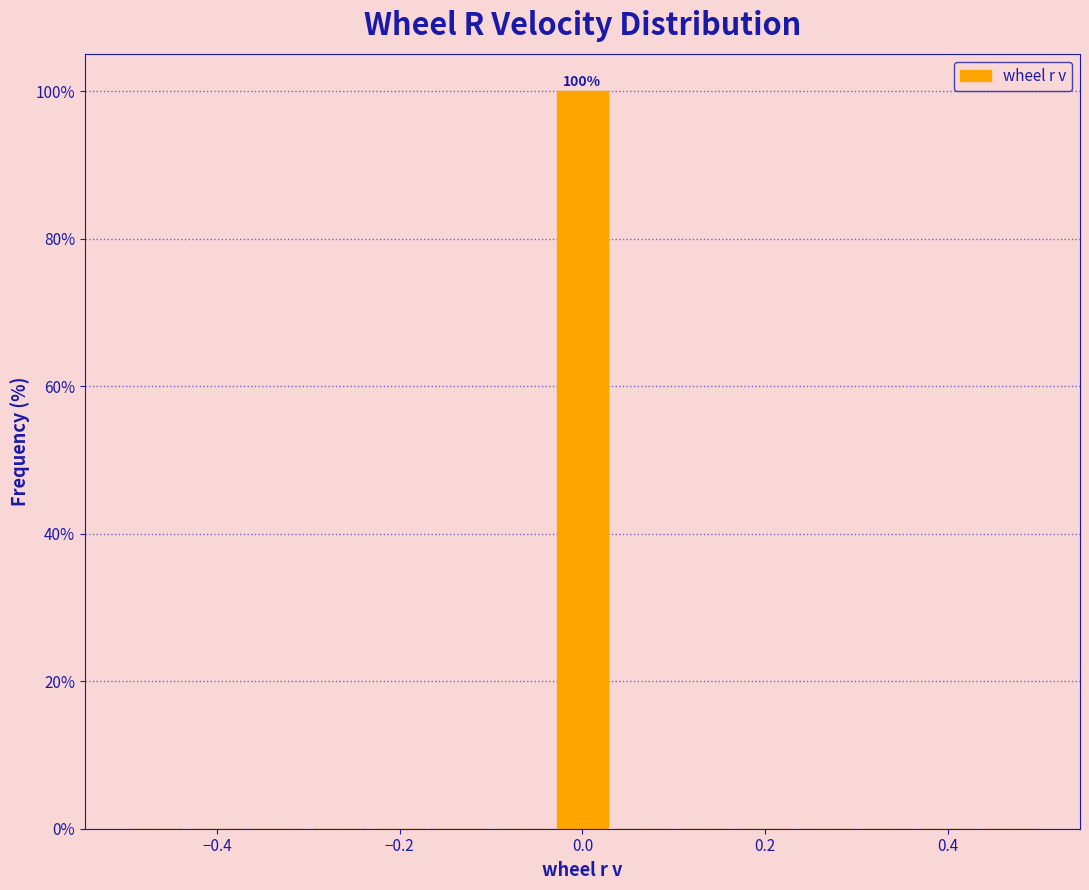

Around what value on the x-axis is the tallest bar? Give the approximate position of its centre, as read against the axis.

0.00